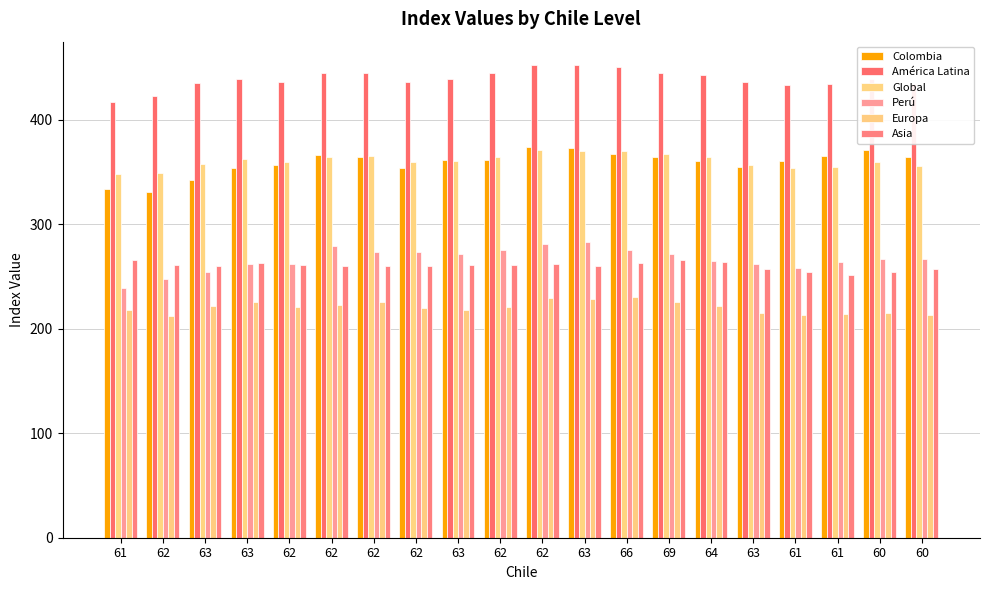

Reading right to left, transcribe all the data shown in this chart.

Colombia: 364	371	365	360	355	360	364	367	373	374	361	361	354	364	366	357	354	342	331	334
América Latina: 434	439	434	433	436	443	445	450	452	452	445	439	436	445	445	436	439	435	423	417
Global: 356	359	355	354	357	364	367	370	370	371	364	360	359	365	364	359	362	358	349	348
Perú: 267	267	264	258	262	265	271	275	283	281	275	271	273	273	279	262	262	254	248	239
Europa: 213	215	214	213	215	222	226	230	228	229	221	218	220	226	223	221	226	222	212	218
Asia: 257	254	251	254	257	264	266	263	260	262	261	261	260	260	260	261	263	260	261	266